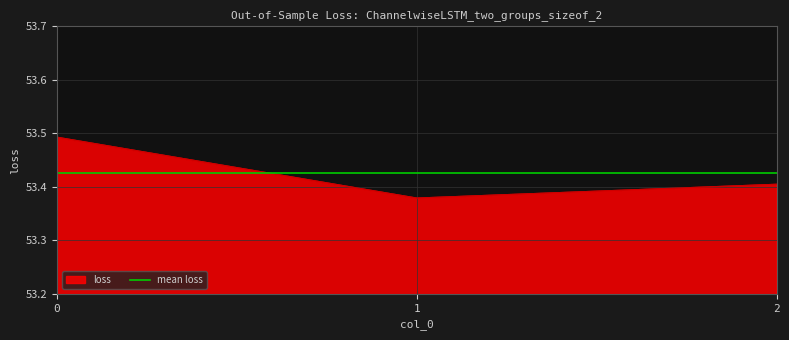

What is the ratio of the value at 2 to the value at 0?

1.0